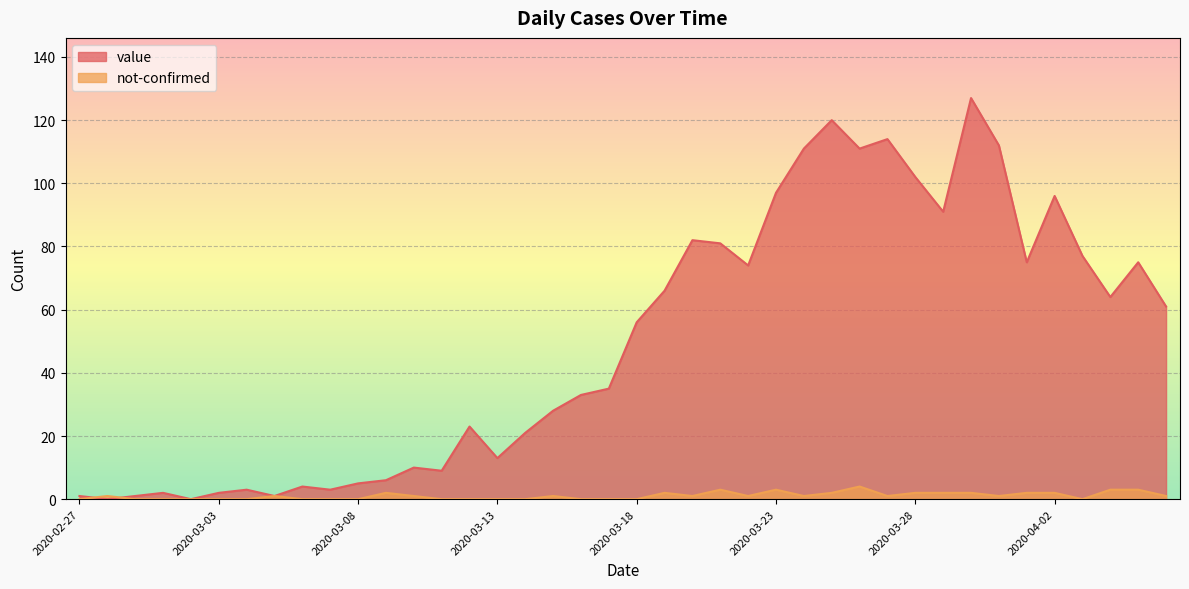

List the series in order of their peak value, highest first.

value, not-confirmed